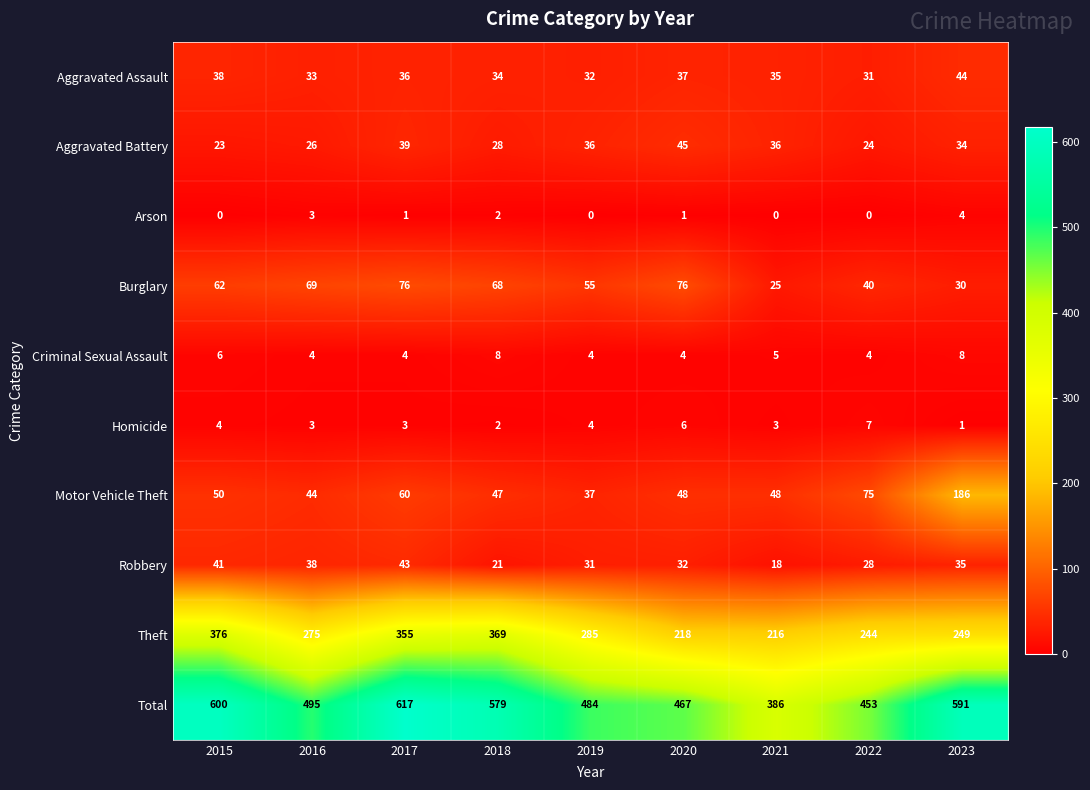

Is it true that Criminal Sexual Assault equals 1 at 2019?

False